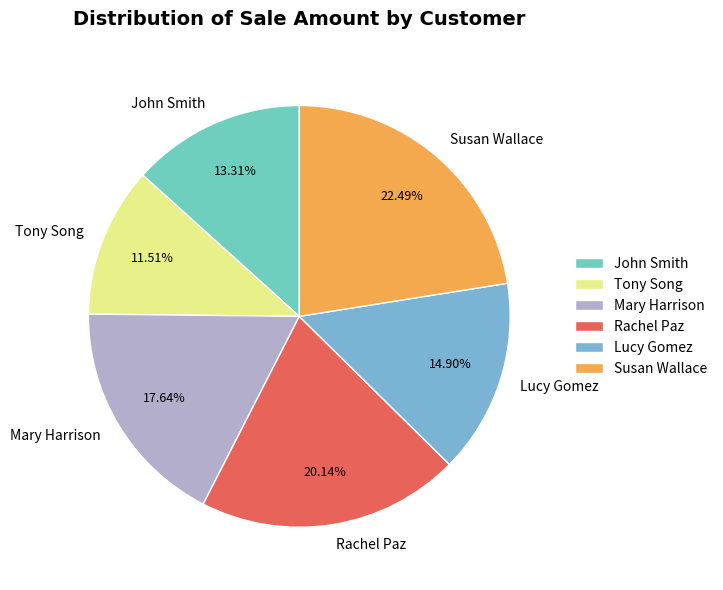

Rank the categories by value from highest to lowest.

Susan Wallace, Rachel Paz, Mary Harrison, Lucy Gomez, John Smith, Tony Song